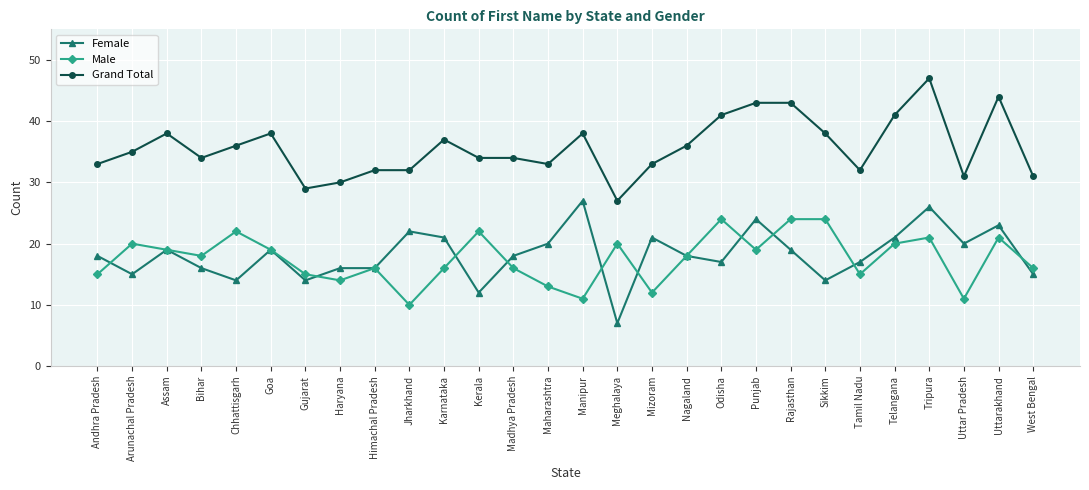

Reading left to right, list all the values displayed in this chart.

Female: Andhra Pradesh=18	Arunachal Pradesh=15	Assam=19	Bihar=16	Chhattisgarh=14	Goa=19	Gujarat=14	Haryana=16	Himachal Pradesh=16	Jharkhand=22	Karnataka=21	Kerala=12	Madhya Pradesh=18	Maharashtra=20	Manipur=27	Meghalaya=7	Mizoram=21	Nagaland=18	Odisha=17	Punjab=24	Rajasthan=19	Sikkim=14	Tamil Nadu=17	Telangana=21	Tripura=26	Uttar Pradesh=20	Uttarakhand=23	West Bengal=15
Male: Andhra Pradesh=15	Arunachal Pradesh=20	Assam=19	Bihar=18	Chhattisgarh=22	Goa=19	Gujarat=15	Haryana=14	Himachal Pradesh=16	Jharkhand=10	Karnataka=16	Kerala=22	Madhya Pradesh=16	Maharashtra=13	Manipur=11	Meghalaya=20	Mizoram=12	Nagaland=18	Odisha=24	Punjab=19	Rajasthan=24	Sikkim=24	Tamil Nadu=15	Telangana=20	Tripura=21	Uttar Pradesh=11	Uttarakhand=21	West Bengal=16
Grand Total: Andhra Pradesh=33	Arunachal Pradesh=35	Assam=38	Bihar=34	Chhattisgarh=36	Goa=38	Gujarat=29	Haryana=30	Himachal Pradesh=32	Jharkhand=32	Karnataka=37	Kerala=34	Madhya Pradesh=34	Maharashtra=33	Manipur=38	Meghalaya=27	Mizoram=33	Nagaland=36	Odisha=41	Punjab=43	Rajasthan=43	Sikkim=38	Tamil Nadu=32	Telangana=41	Tripura=47	Uttar Pradesh=31	Uttarakhand=44	West Bengal=31